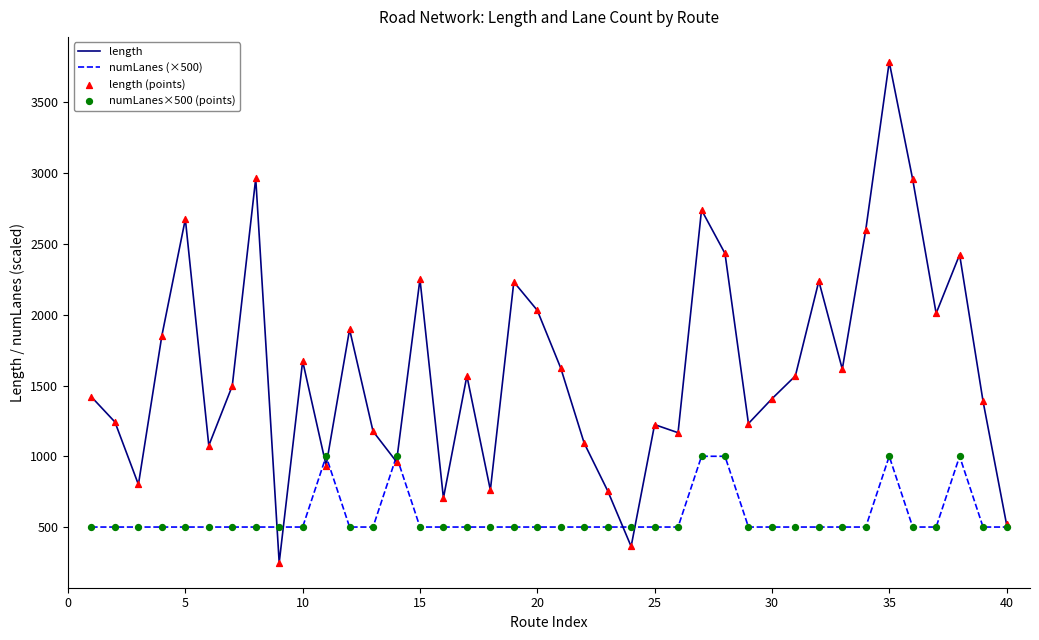

At how many categories does at least one series exceed 3391?

1